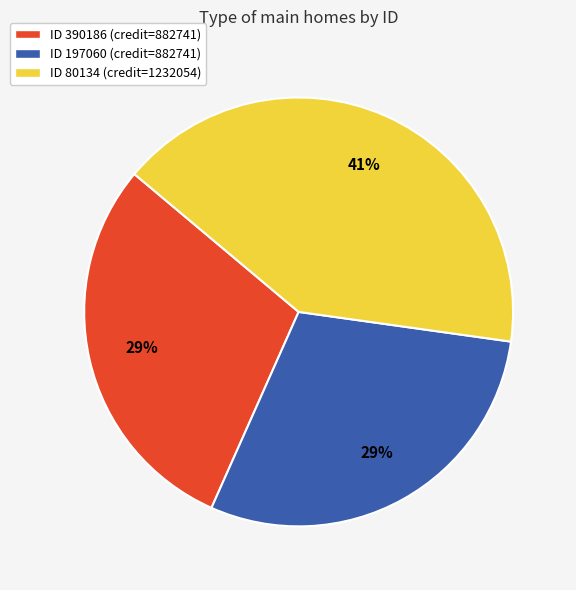

Count the number of slices in the pie.

3